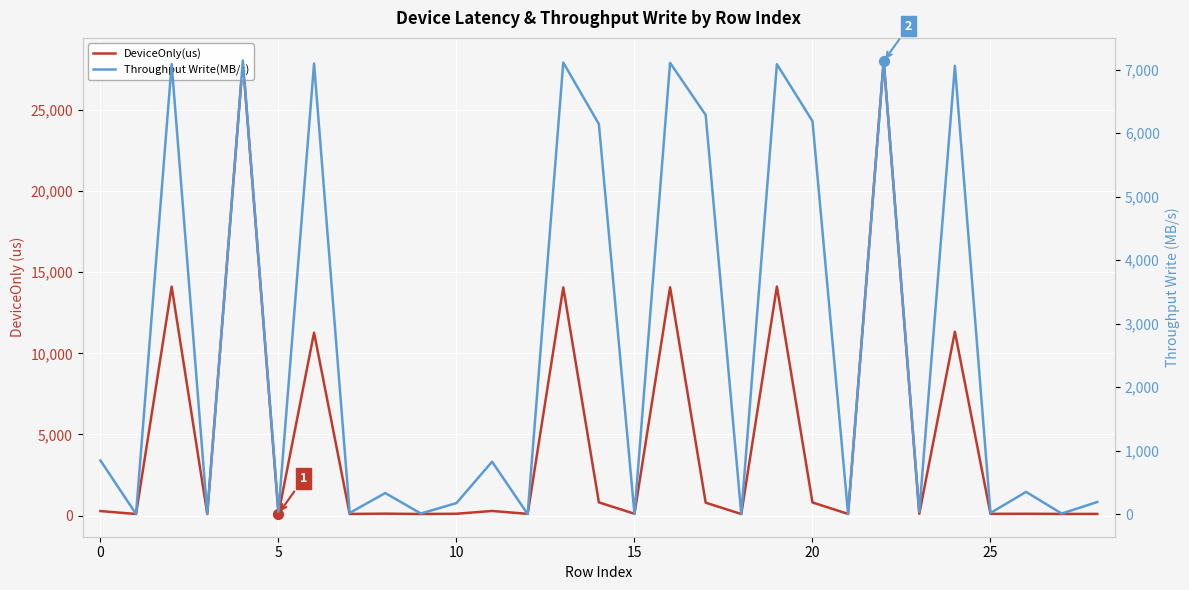

Which series reaches the minimum Y coordinate?

Throughput Write(MB/s)